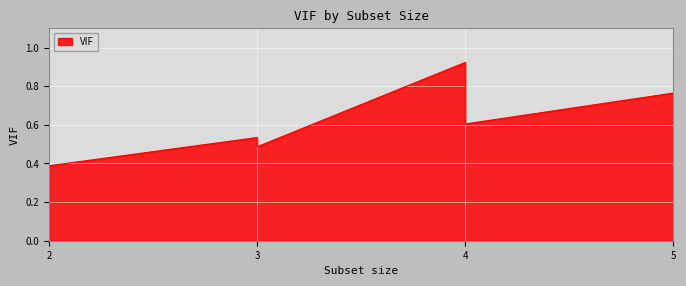

How many points are higher than both their immediate neighbors (excluding endpoints)?

2